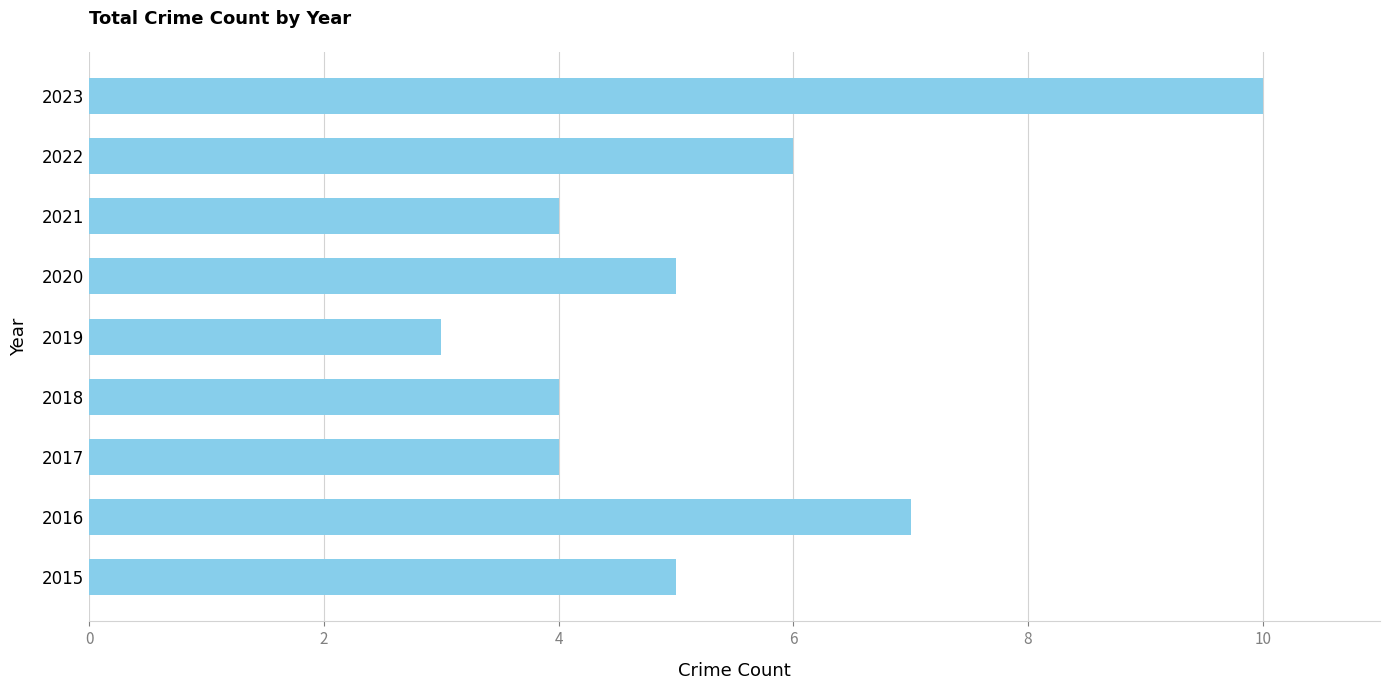

Between 2021 and 2016, which is larger?

2016